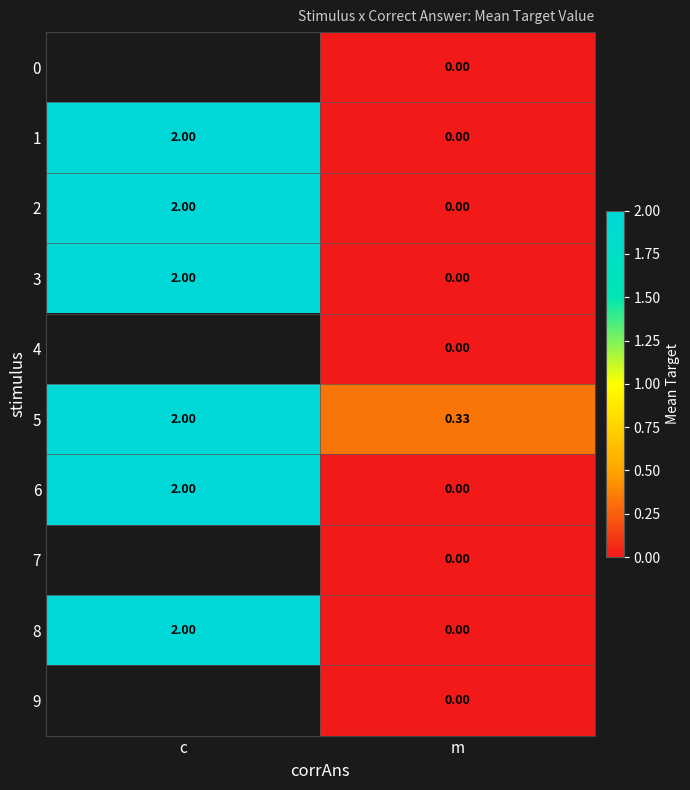

Is the value of 5 at c greater than the value of 4 at m?

Yes